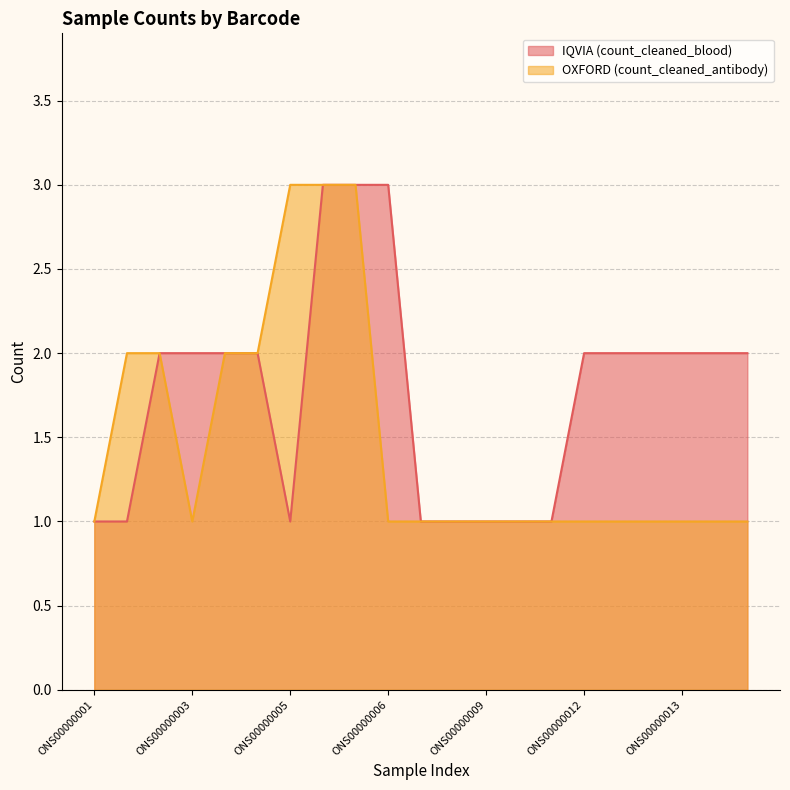

How many IQVIA (count_cleaned_blood) values are between 1 and 2?

18